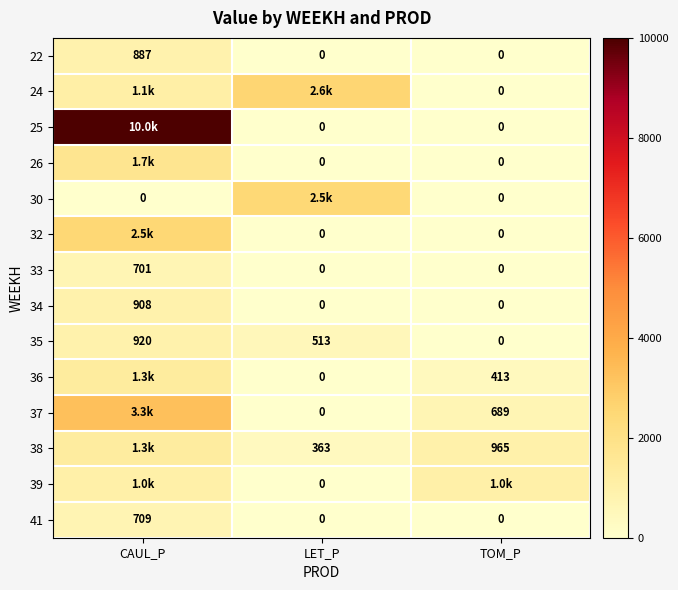

Which category has the highest value in the 34 series?

CAUL_P